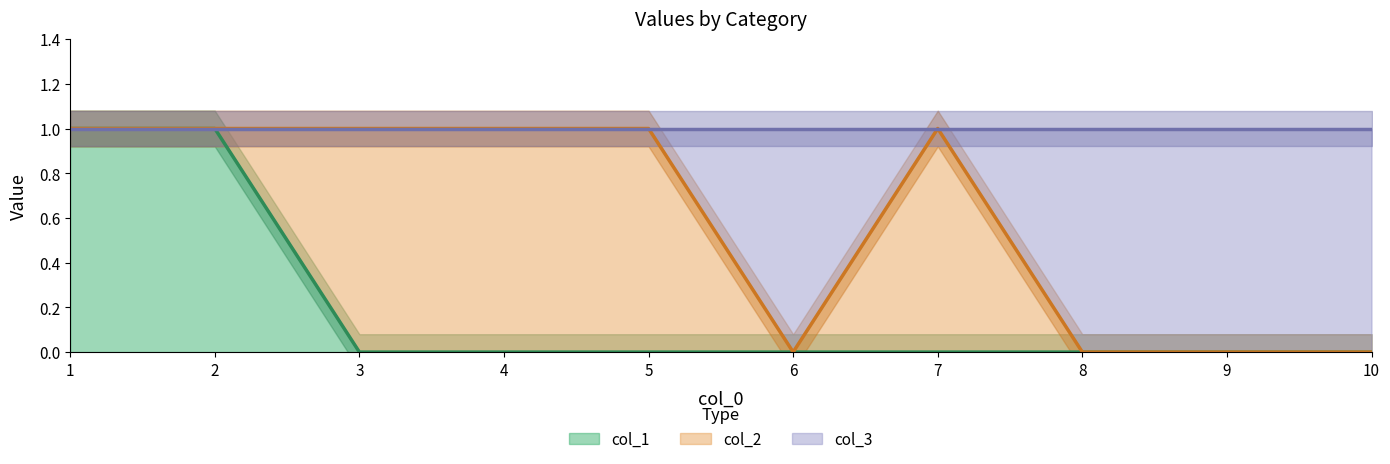

True or false: col_1 and col_3 intersect in this chart.

False